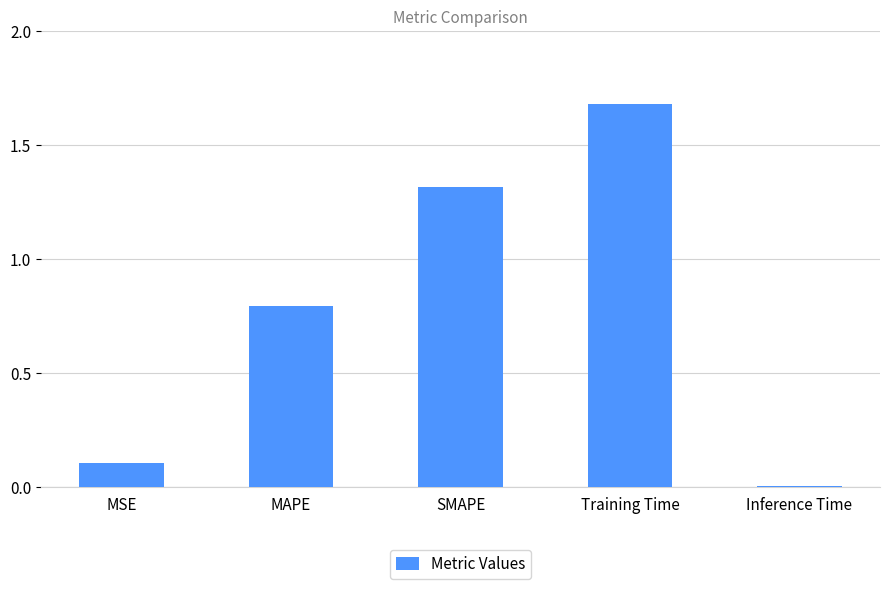

Which has a higher value, MSE or MAPE?

MAPE